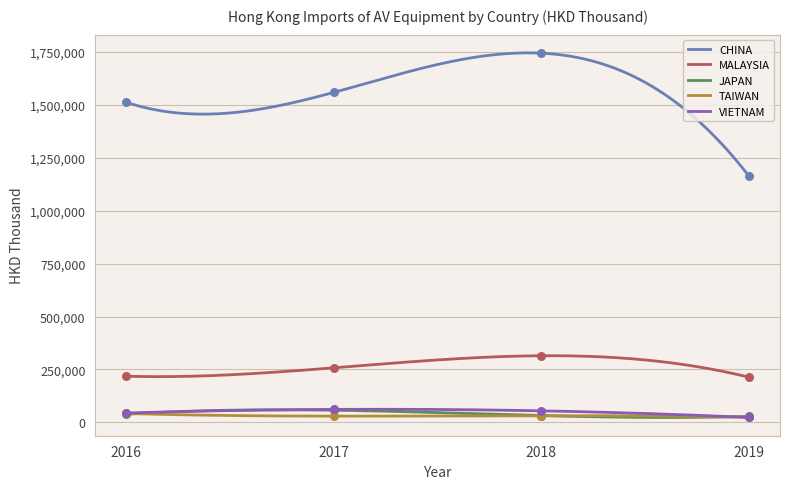

What is the lowest value of the MALAYSIA series?

213859.9